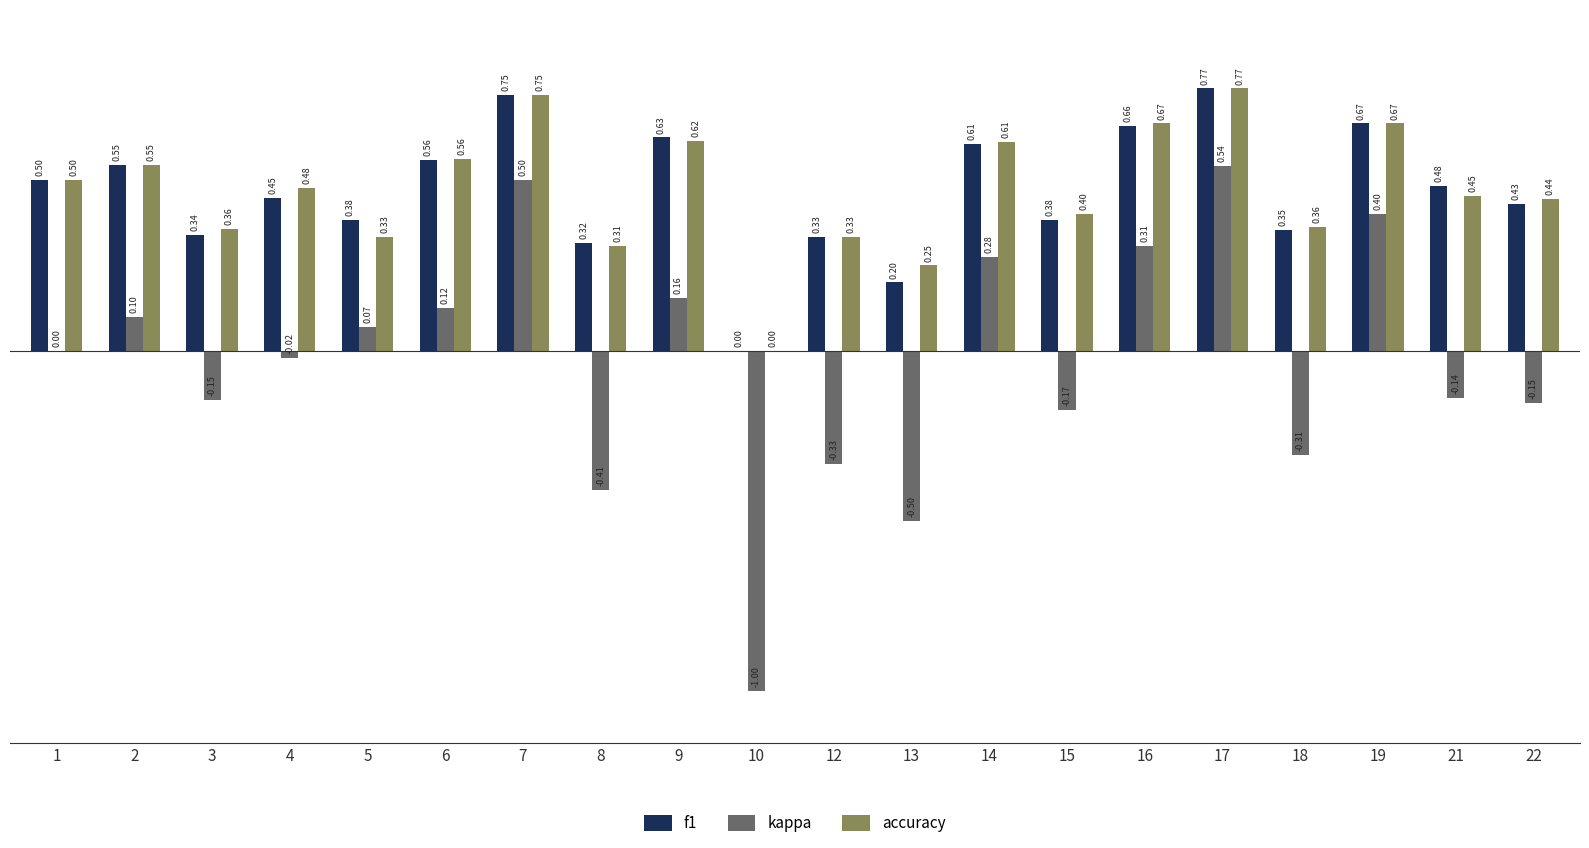

How many accuracy values are between 0 and 1?

20